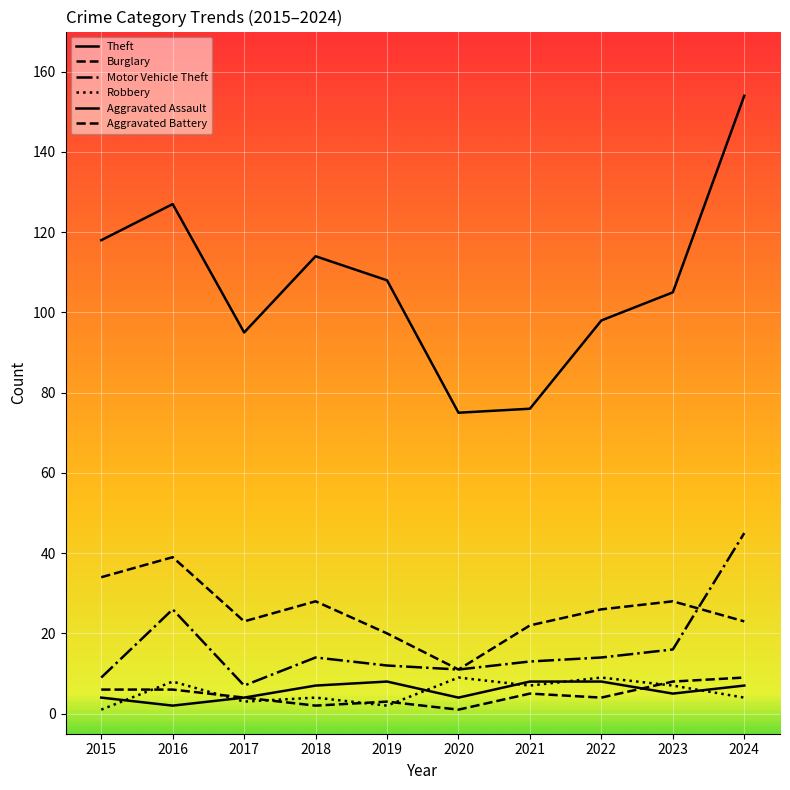

What is the approximate value of Aggravated Battery at 2023?

8